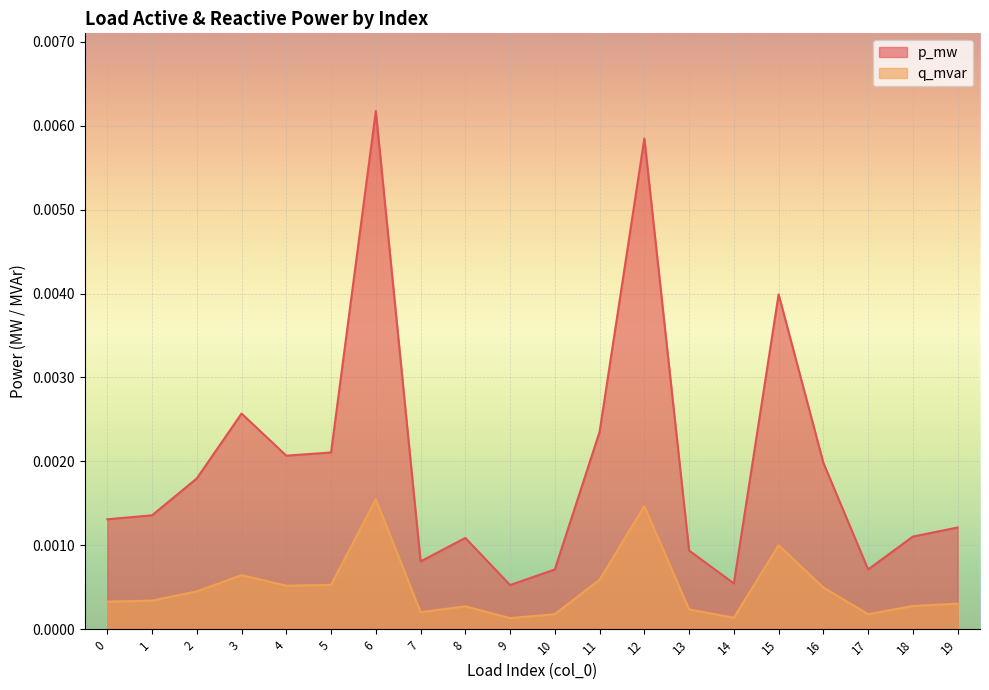

Which series has the widest spread of values?

p_mw